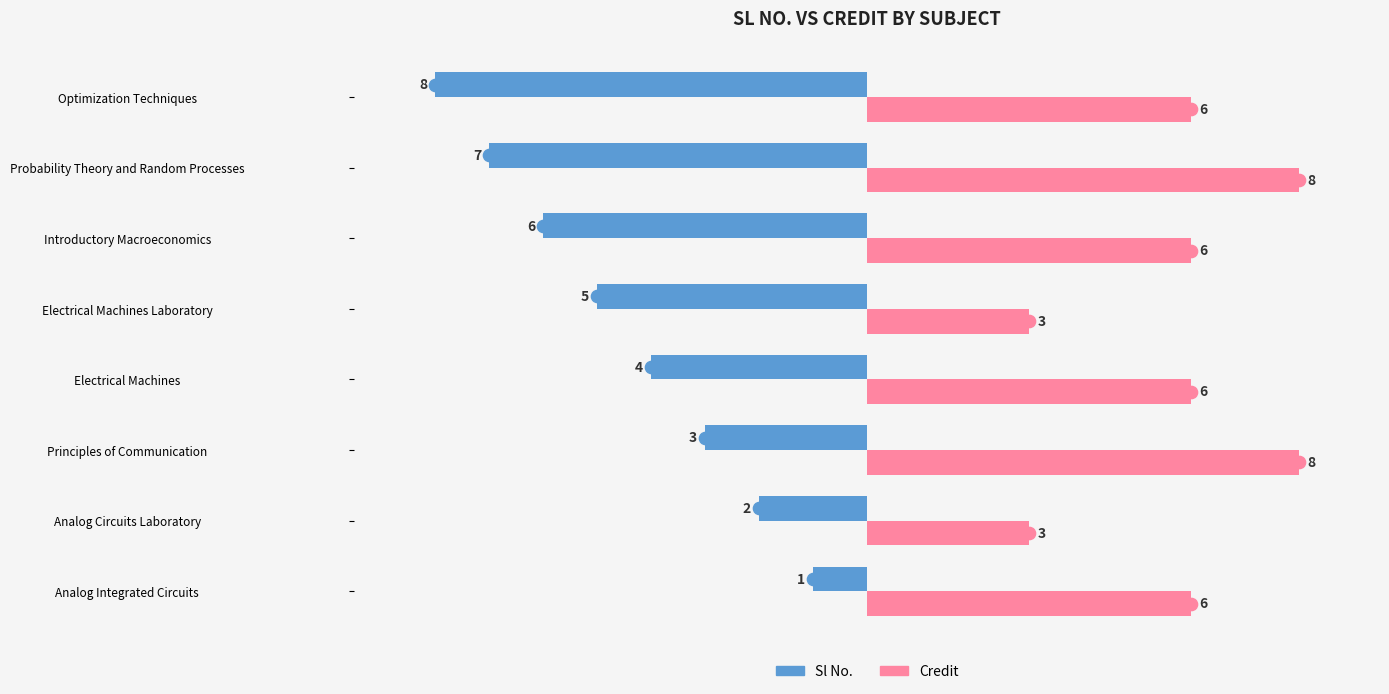

List the labels in order of Sl No. value, largest first.

Analog Integrated Circuits, Analog Circuits Laboratory, Principles of Communication, Electrical Machines, Electrical Machines Laboratory, Introductory Macroeconomics, Probability Theory and Random Processes, Optimization Techniques